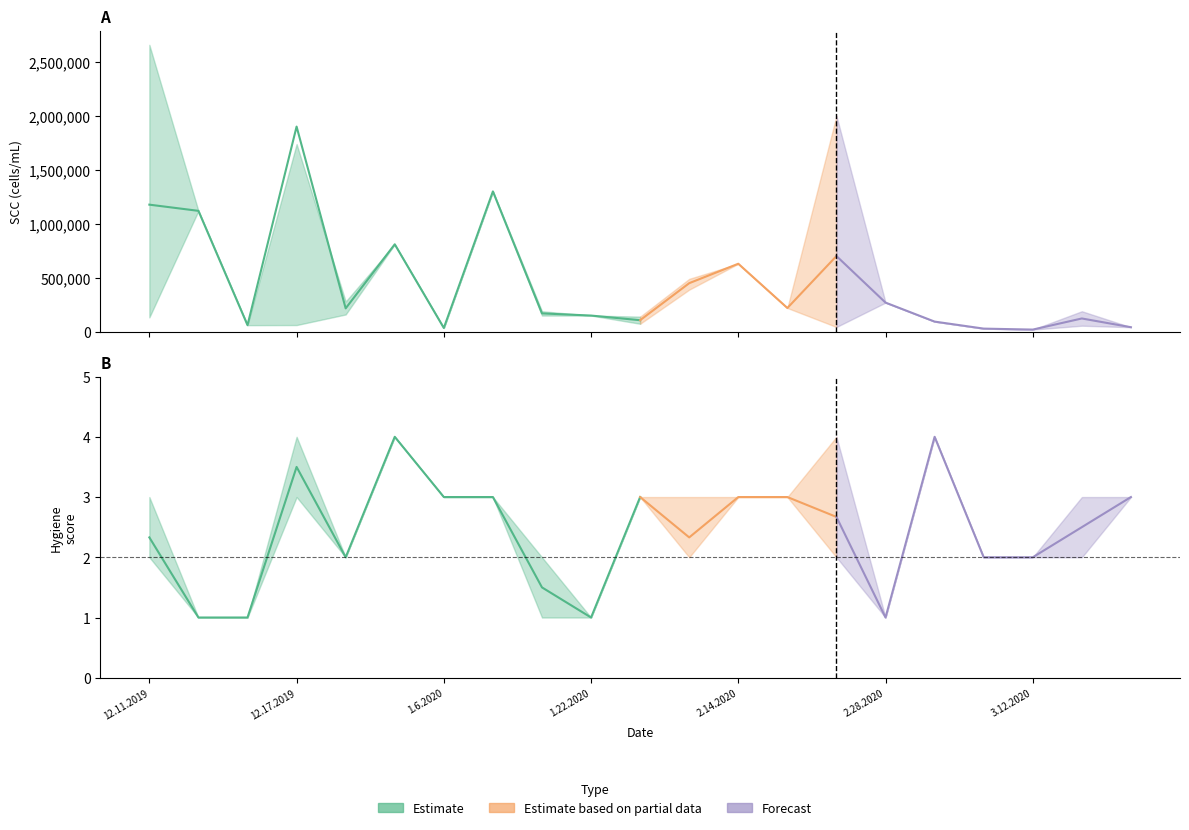

Rank the categories by scc_high value from highest to lowest.

12.11.2019, 2.26.2020, 12.17.2019, 1.10.2020, 12.12.2019, 1.3.2020, 2.14.2020, 2.4.2020, 1.2.2020, 2.28.2020, 2.17.2020, 1.21.2020, 3.16.2020, 1.22.2020, 1.29.2020, 3.3.2020, 12.13.2019, 3.19.2020, 1.6.2020, 3.10.2020, 3.12.2020